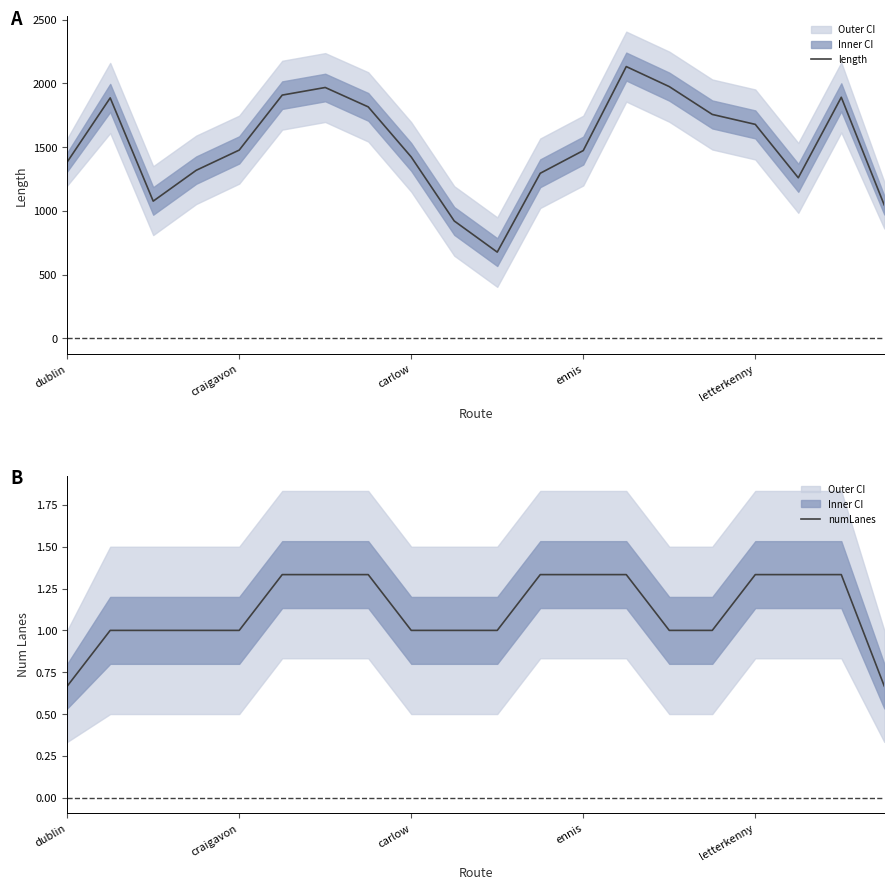

Reading left to right, what are all the values shown in this chart?

length: 1383.2	1885.6	1076.2	1318.0	1476.5	1907.5	1967.1	1815.1	1422.3	920.7	676.6	1294.7	1472.7	2131.2	1974.1	1756.0	1678.1	1259.3	1890.5	1045.0
numLanes: 0.7	1.0	1.0	1.0	1.0	1.3	1.3	1.3	1.0	1.0	1.0	1.3	1.3	1.3	1.0	1.0	1.3	1.3	1.3	0.7